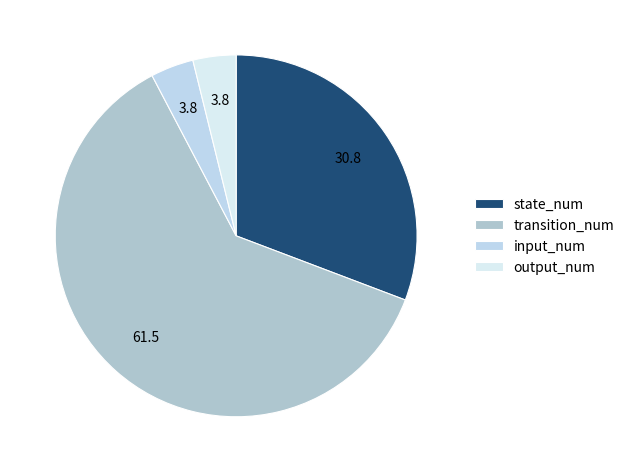

Rank the categories by value from highest to lowest.

transition_num, state_num, input_num, output_num